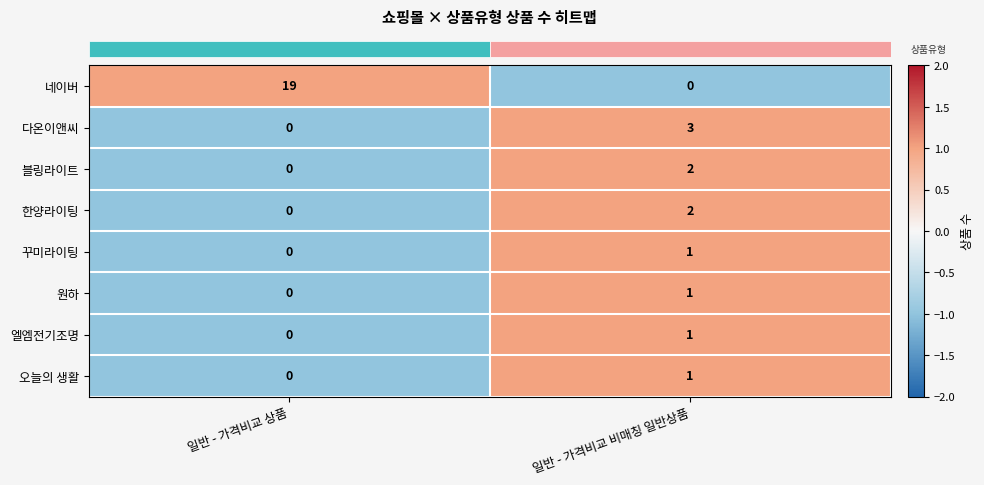

How many series are shown in this chart?

8